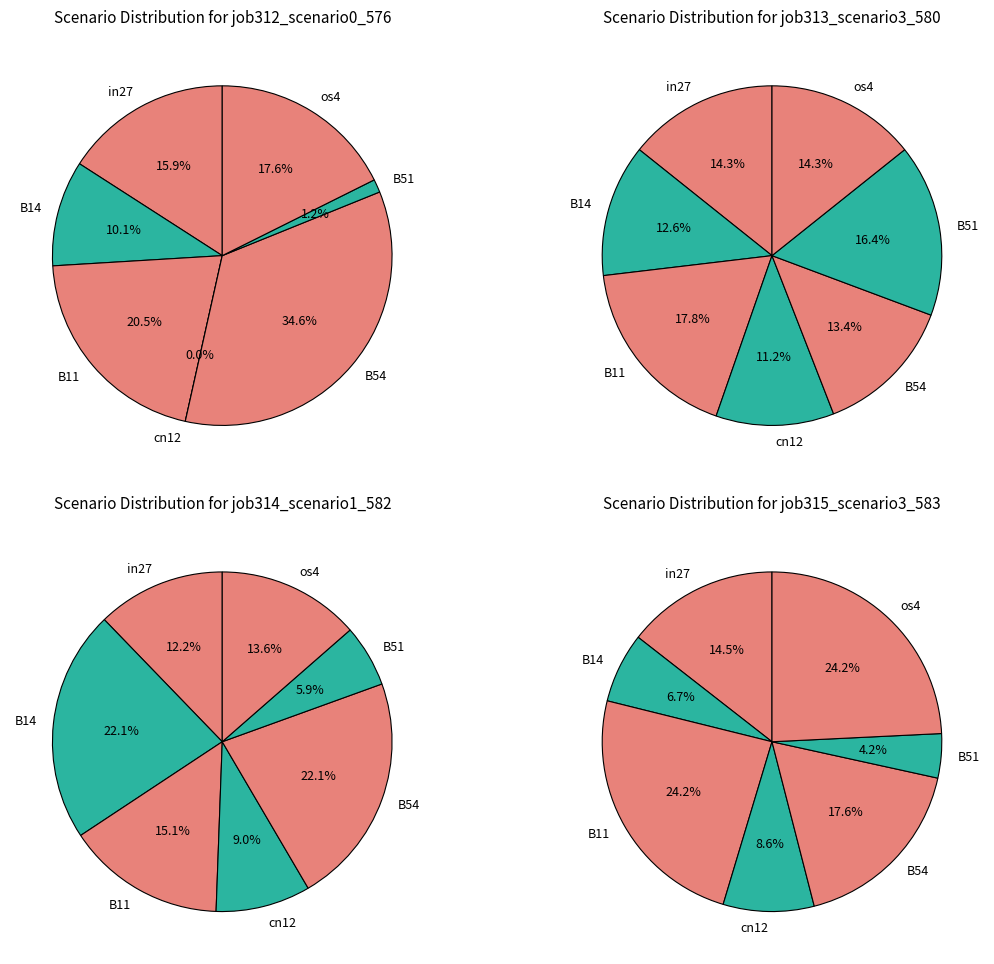

The B54 slice represents 35% of the pie. True or false?

False